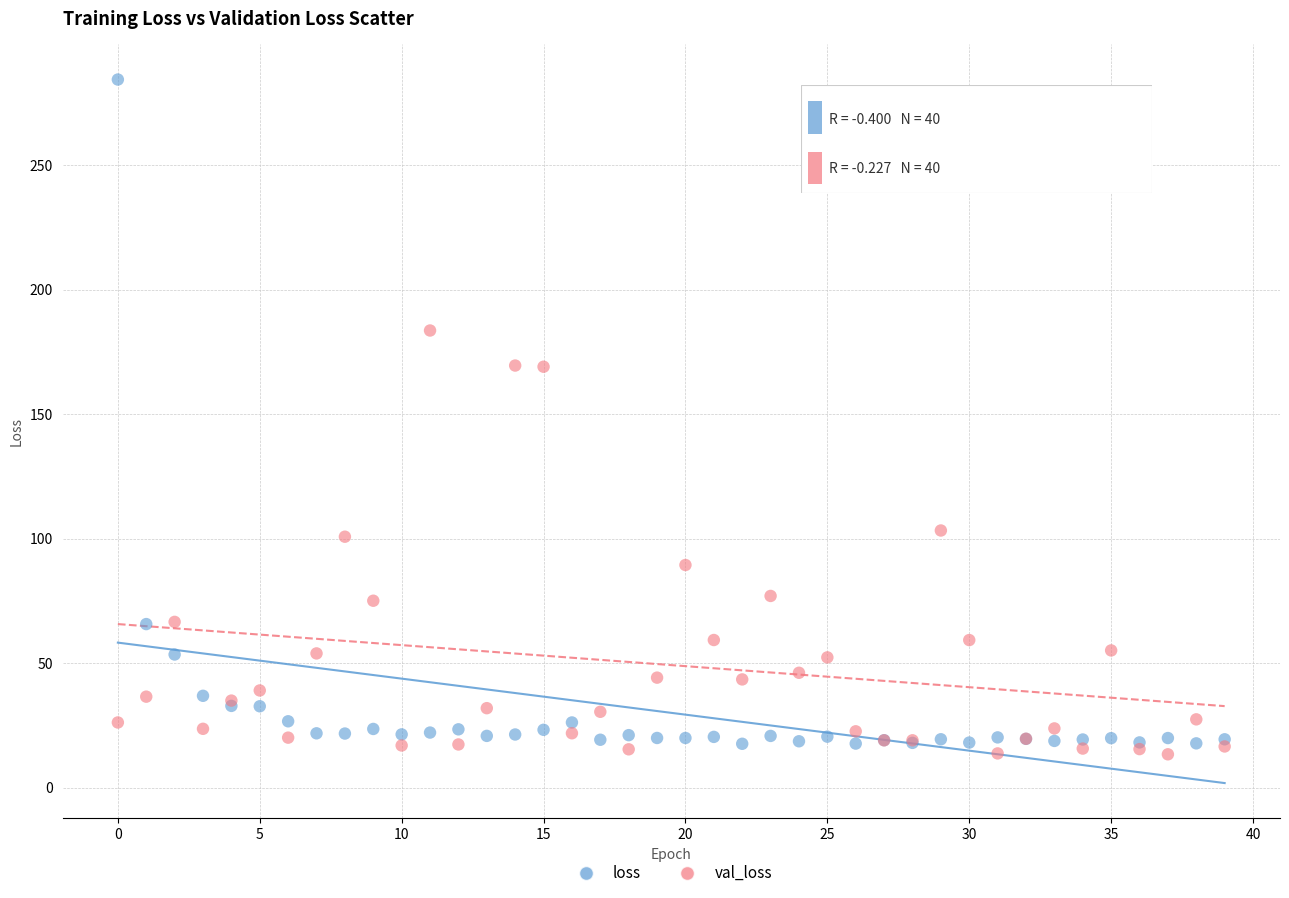

Which series has the largest Y range (max minus min)?

loss